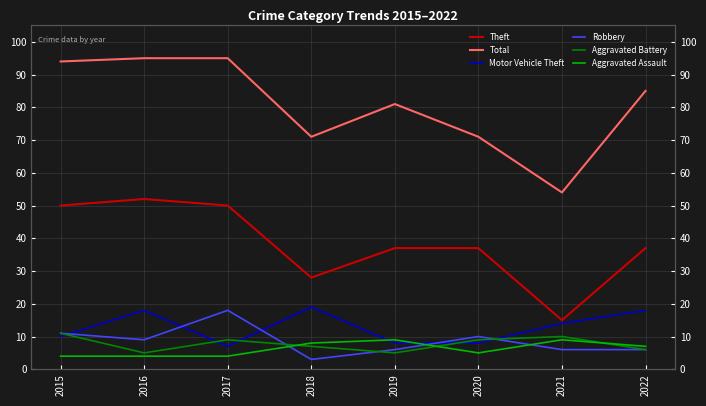

At how many categories does at least one series exceed 84?

4